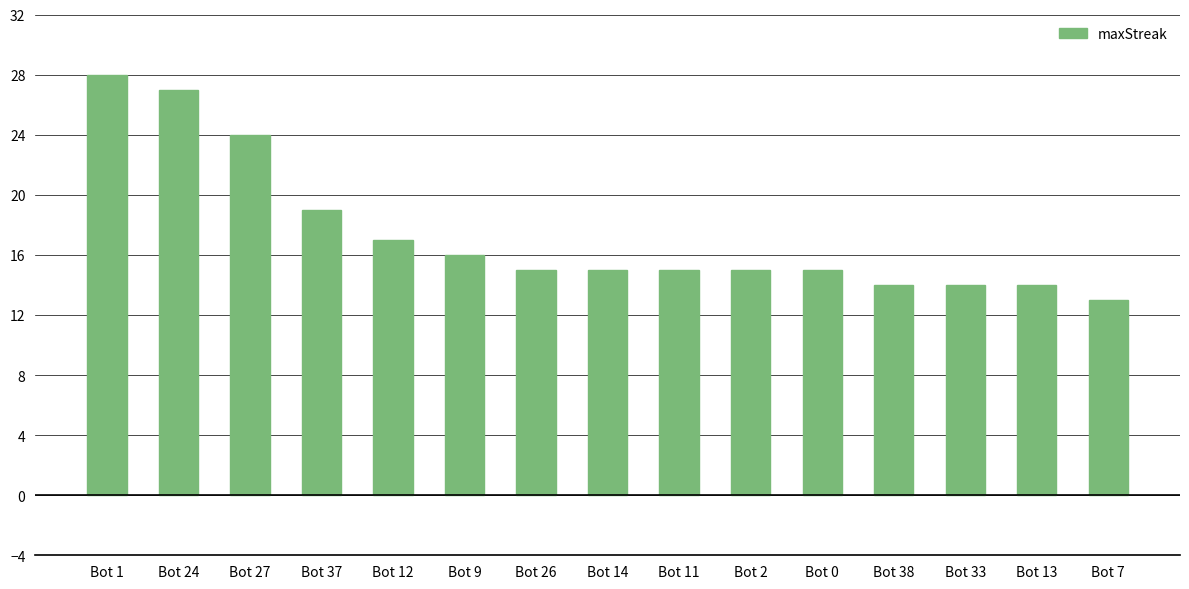

What is the sum of the values at Bot 2 and Bot 12?

32